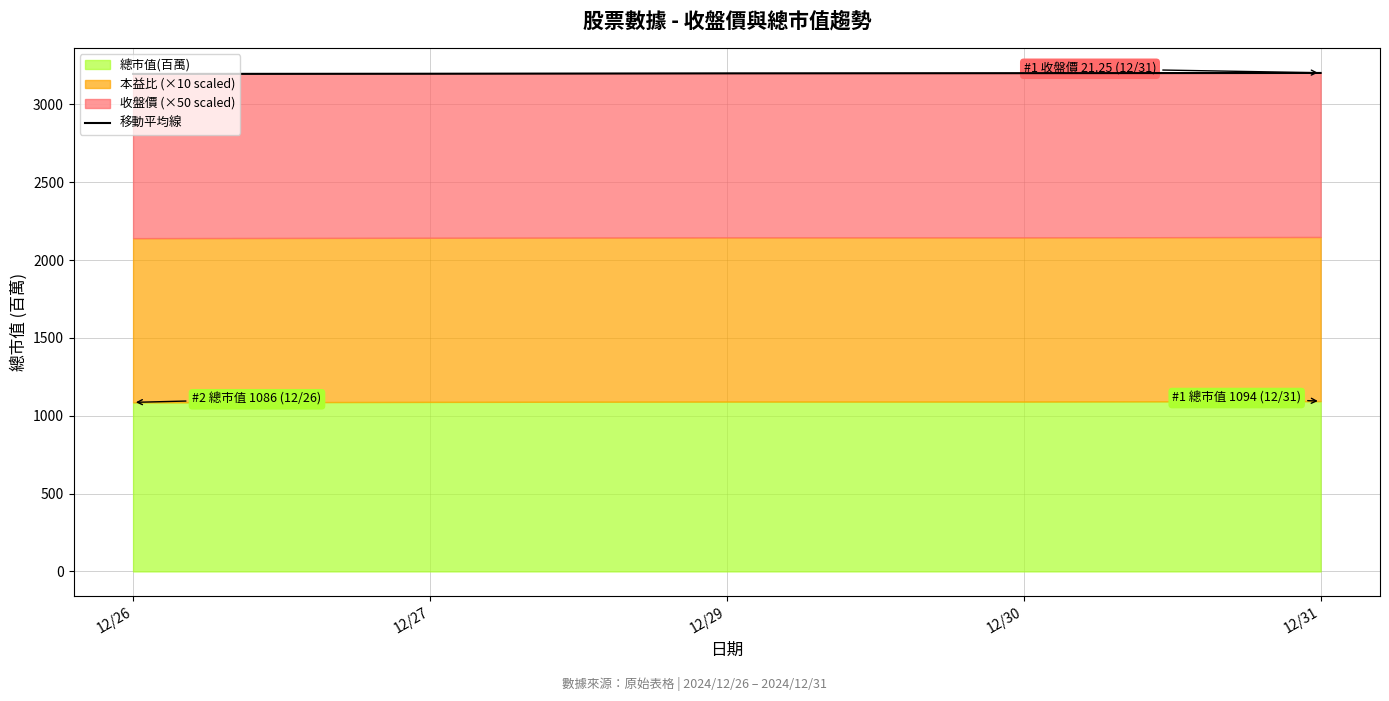

What is the maximum value shown in the chart?

3202.2